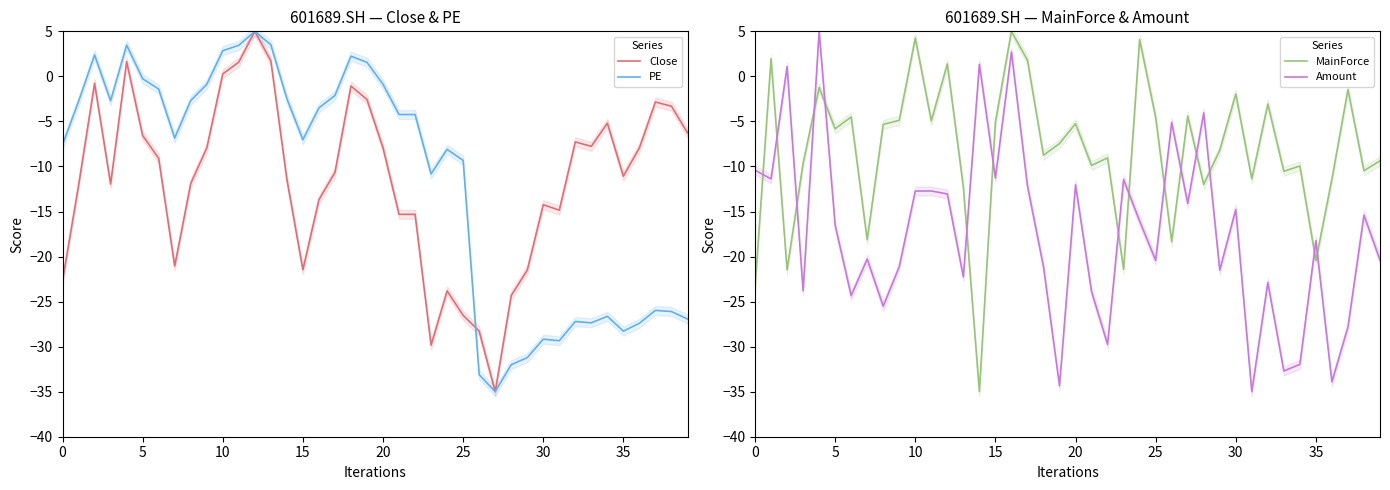

What is the highest value of the PE series?

5.0